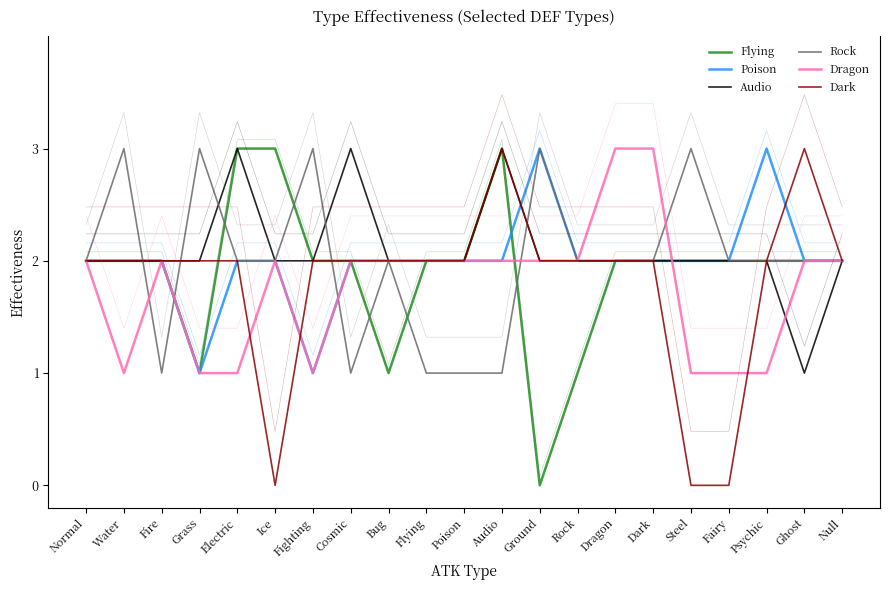

Is it true that Poison equals 4 at Water?

False